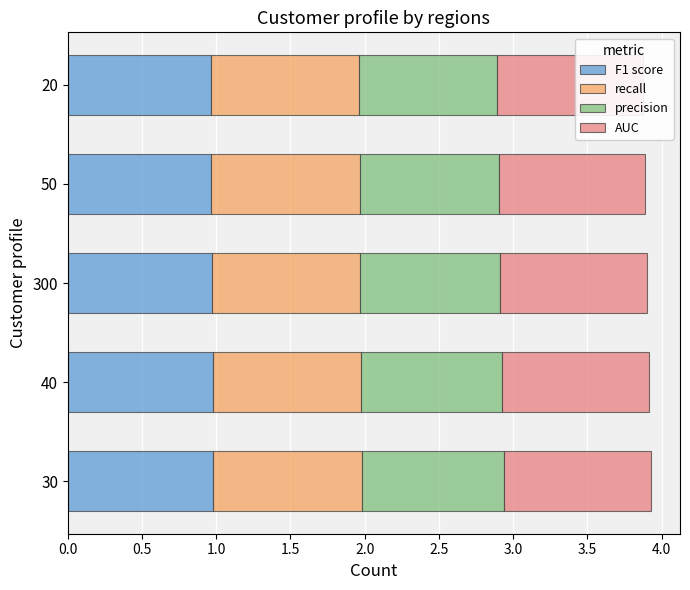

How many data points does each series have?

5